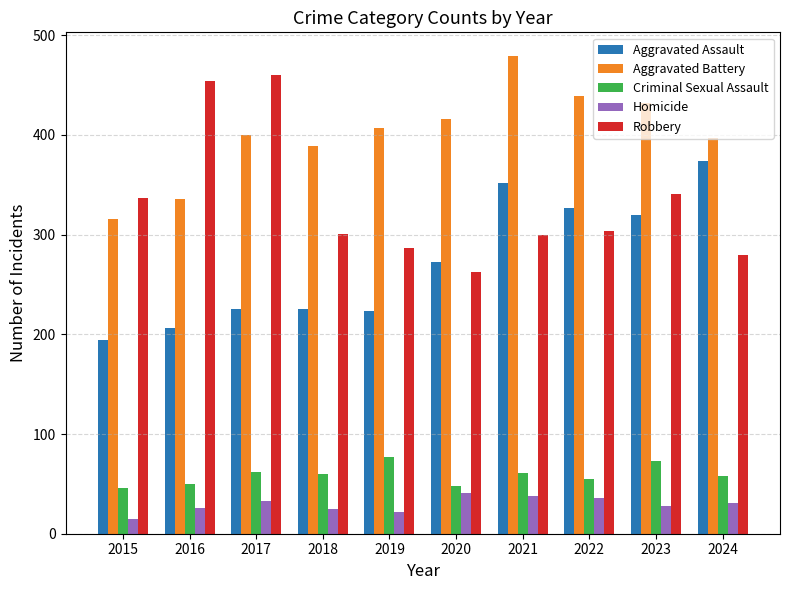

The Robbery series shows 87 at 2019. True or false?

False